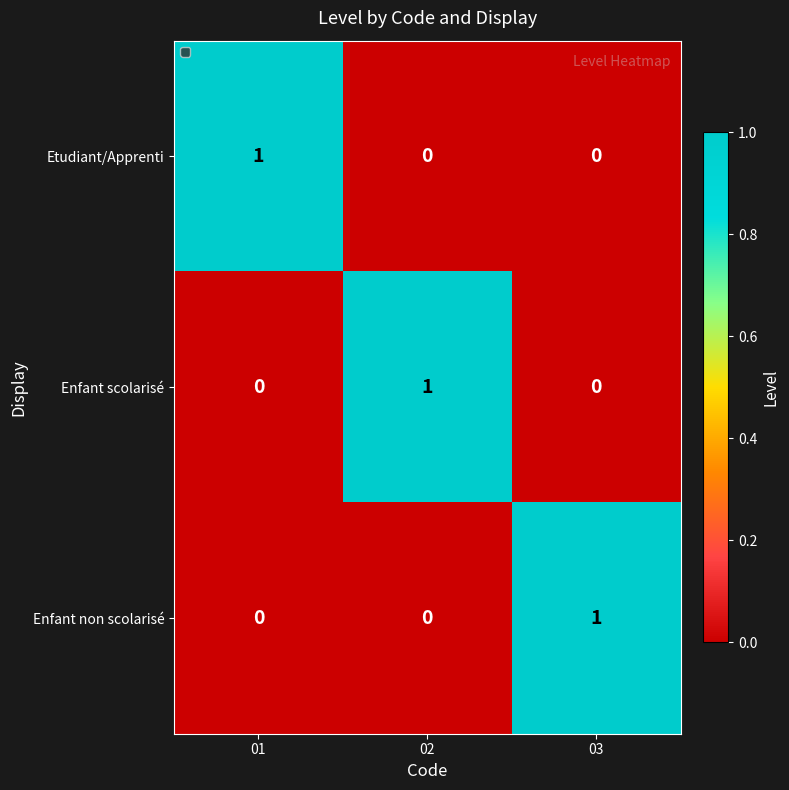

At how many categories does at least one series exceed 0?

3